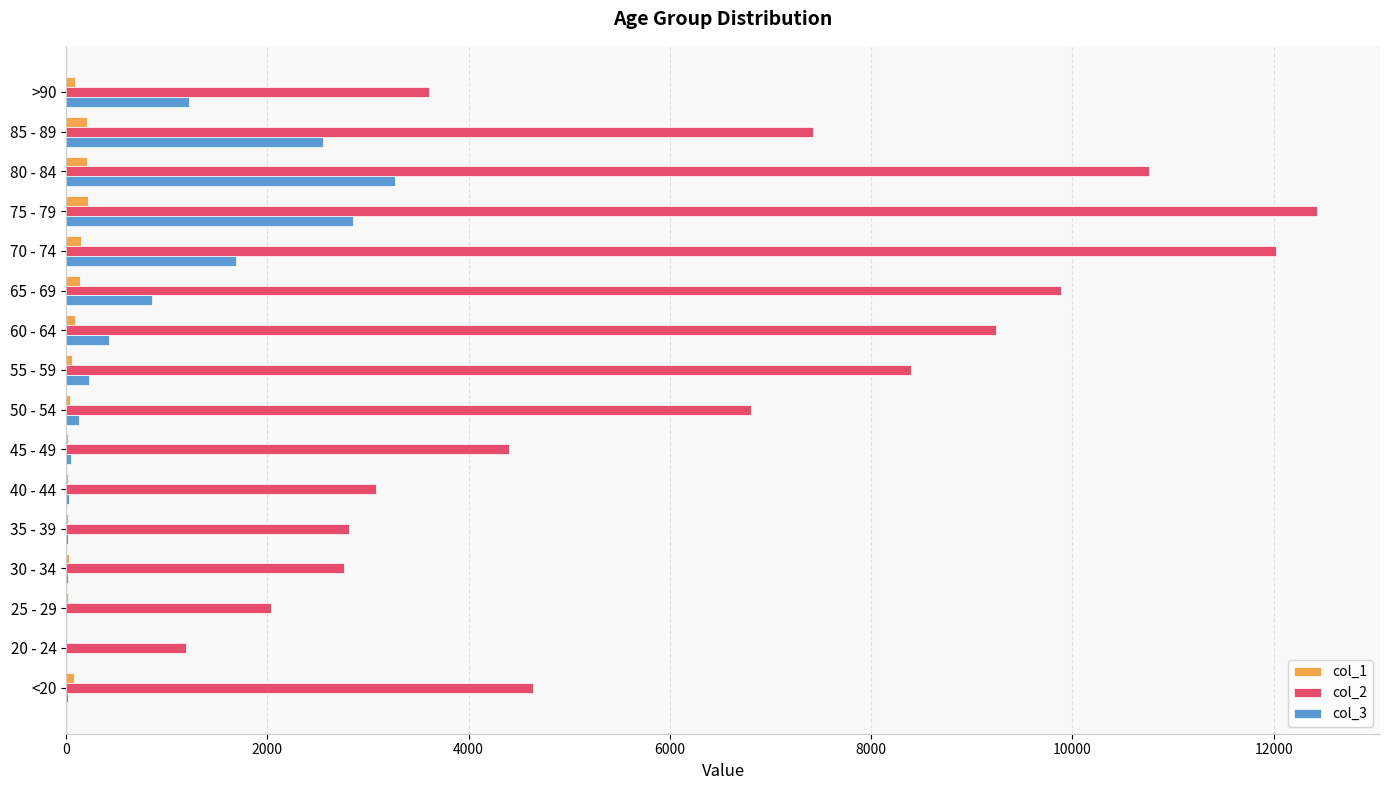

Which series has the largest total across all categories?

col_2